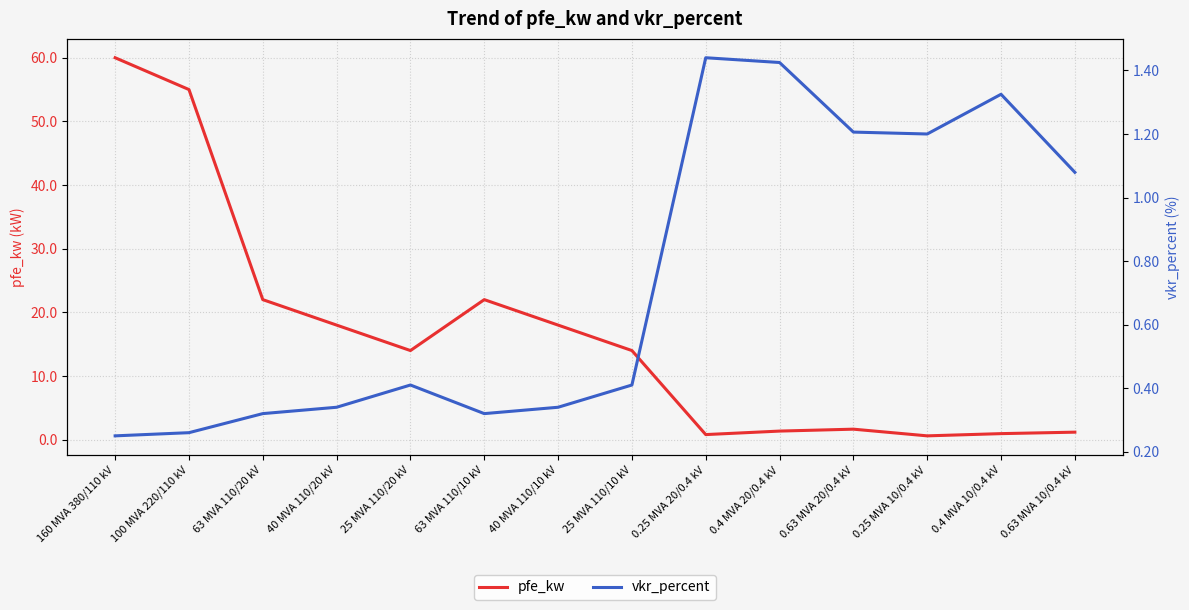

Which series ends up on top after the final intersection of vkr_percent and pfe_kw?

pfe_kw